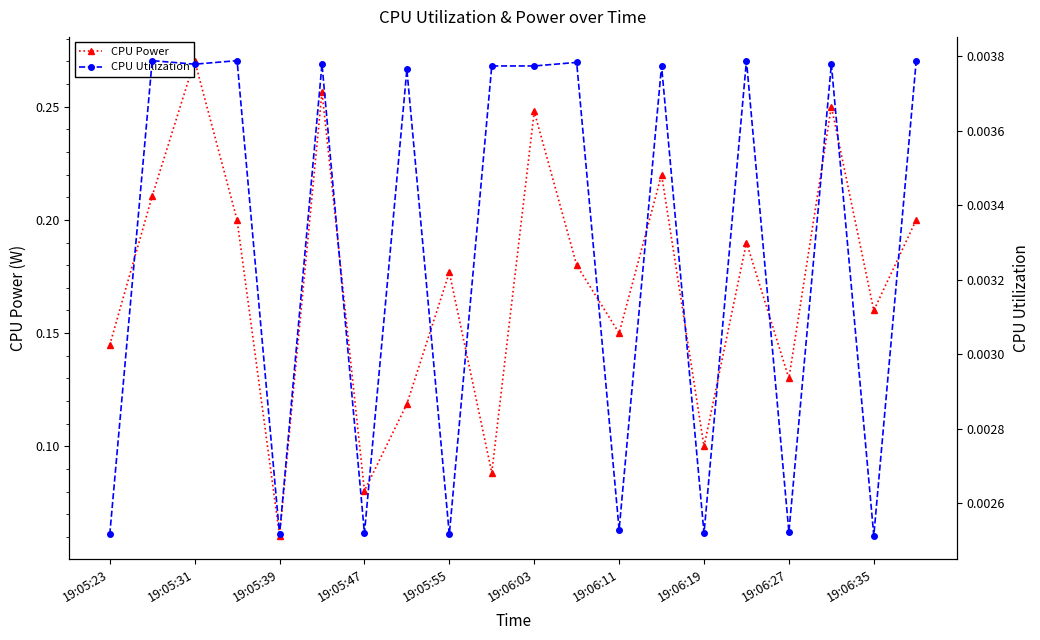

How many CPU Utilization values are between 0 and 1?

20